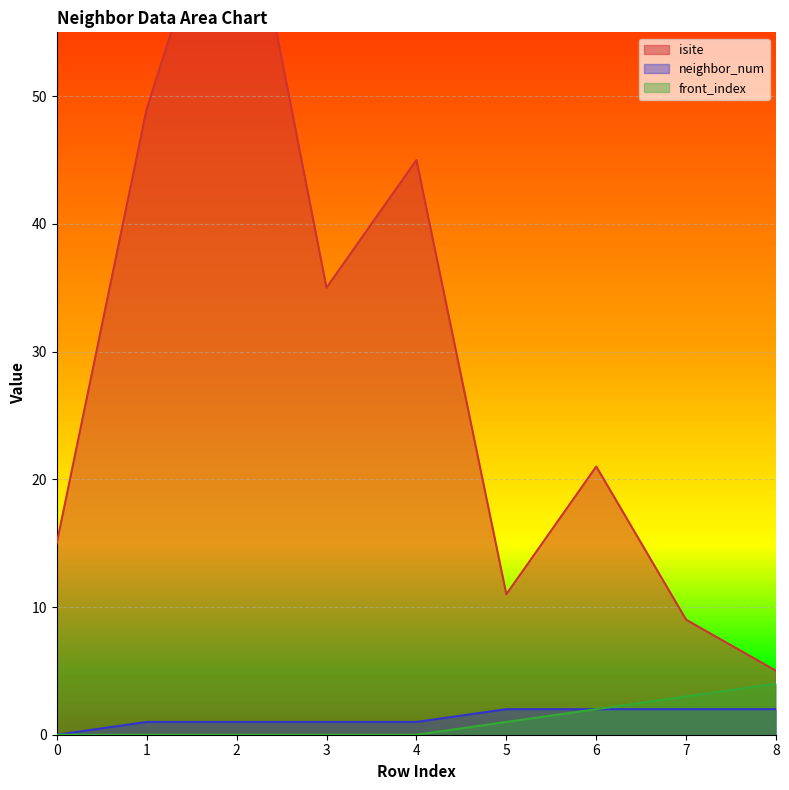

Reading left to right, extract all data points from this chart.

isite: 15	49	71	35	45	11	21	9	5
neighbor_num: 0	1	1	1	1	2	2	2	2
front_index: 0	0	0	0	0	1	2	3	4